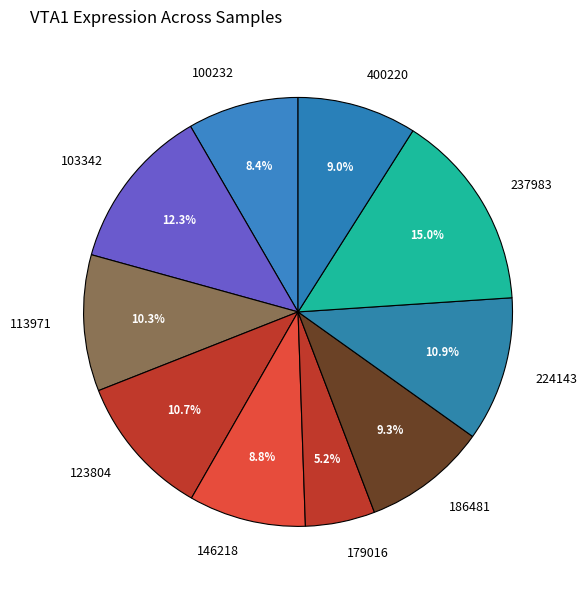

Count the number of slices in the pie.

10